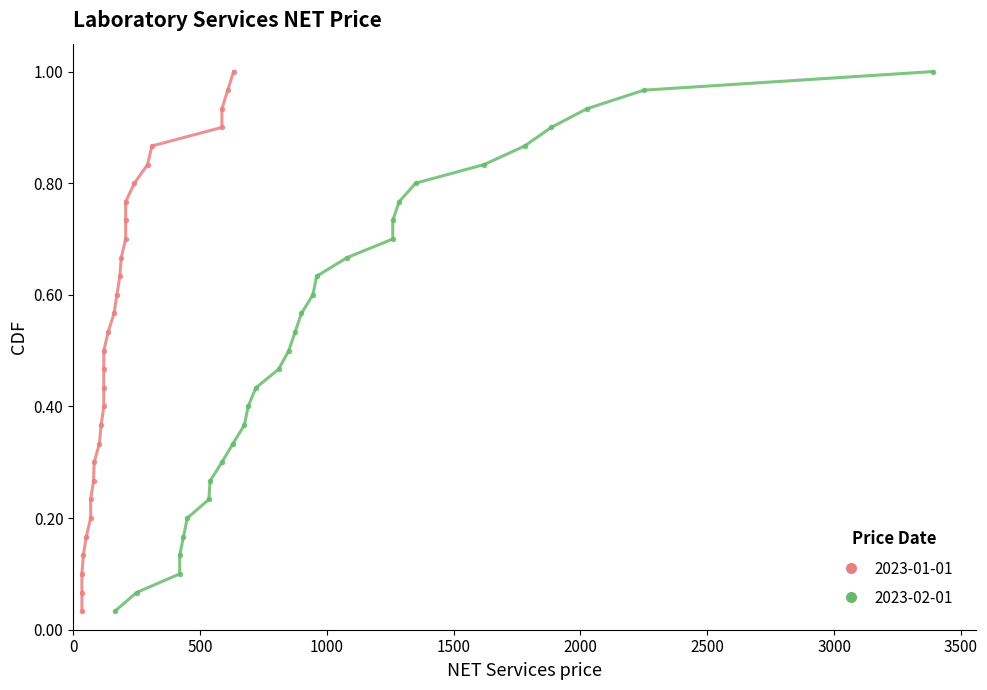

Does the chart have visible grid lines?

No